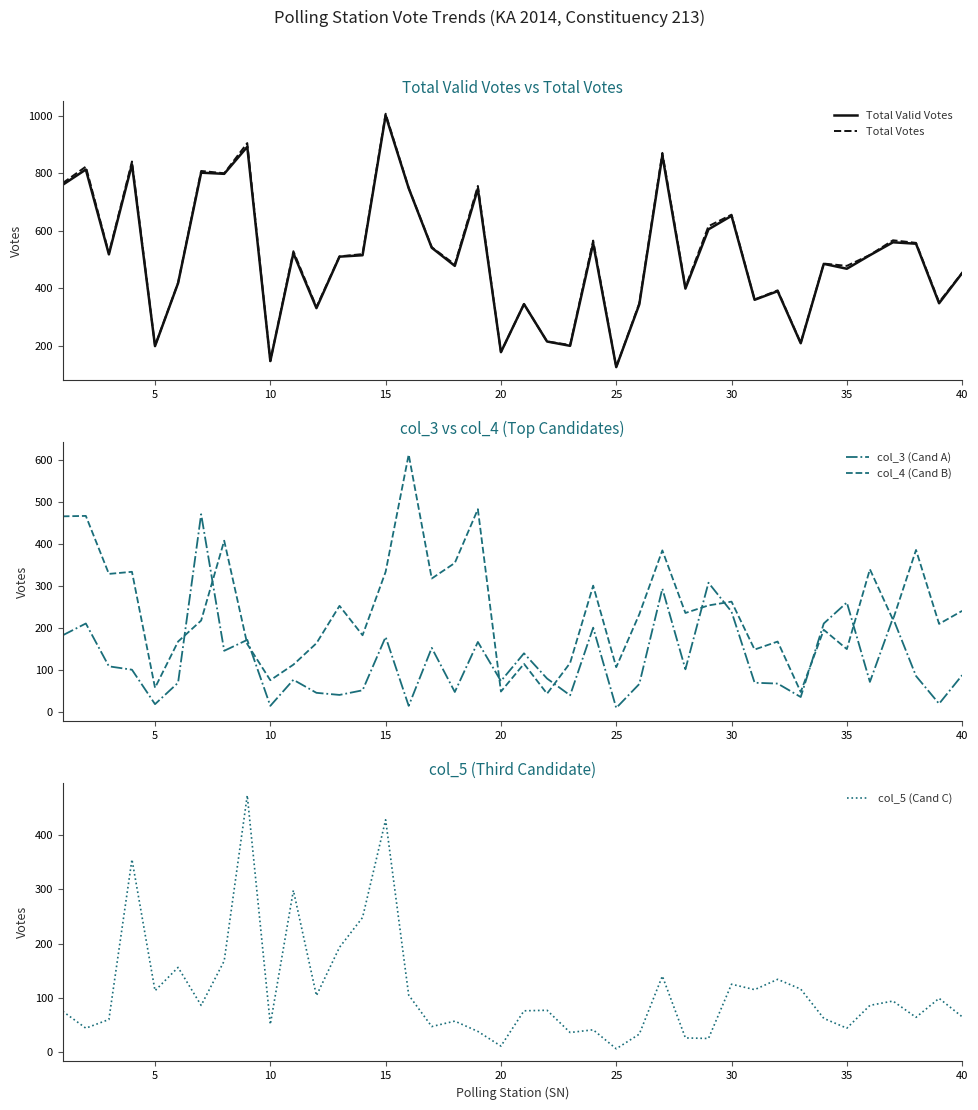

What are all the series names shown in the legend?

Total Valid Votes, Total Votes, col_3 (Cand A), col_4 (Cand B), col_5 (Cand C)